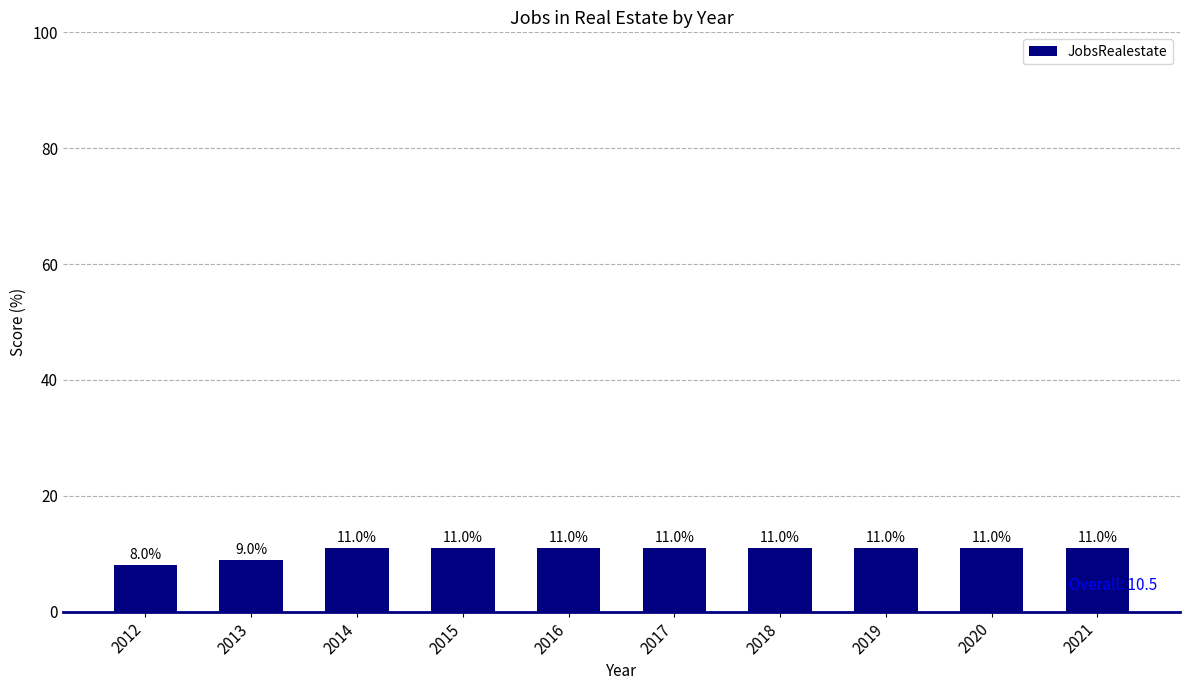

The chart shows a value of 11 at 2019. True or false?

True